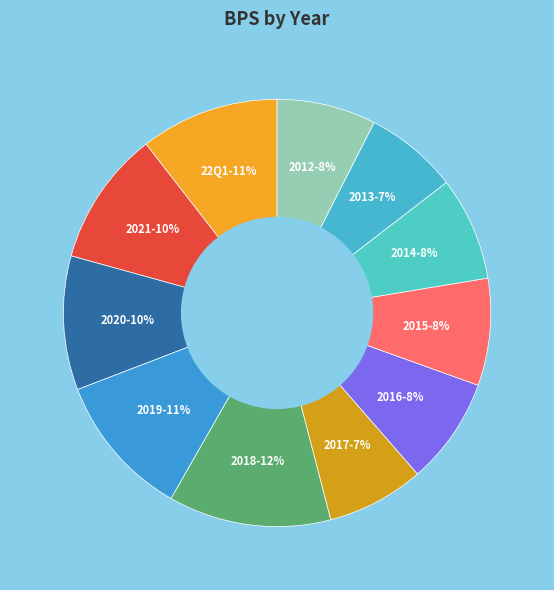

To the nearest percent, what is the difference between the largest and smallest slice percentages?

5%